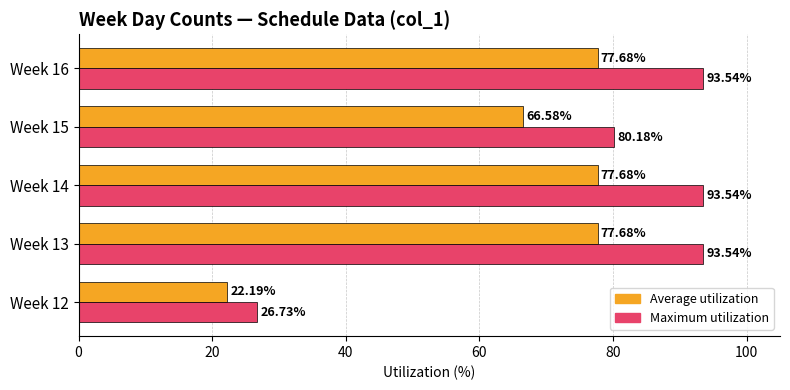

How many data points in Average utilization are above 77?

3